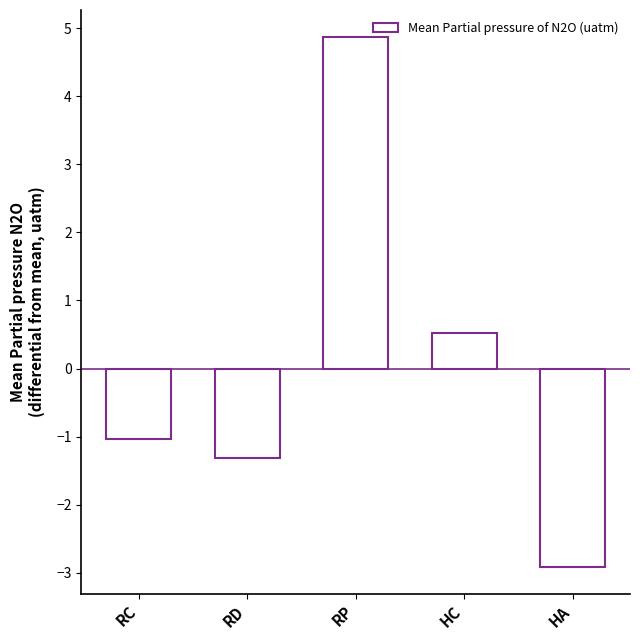

What is the value of the 5th bar from the left?

-2.9